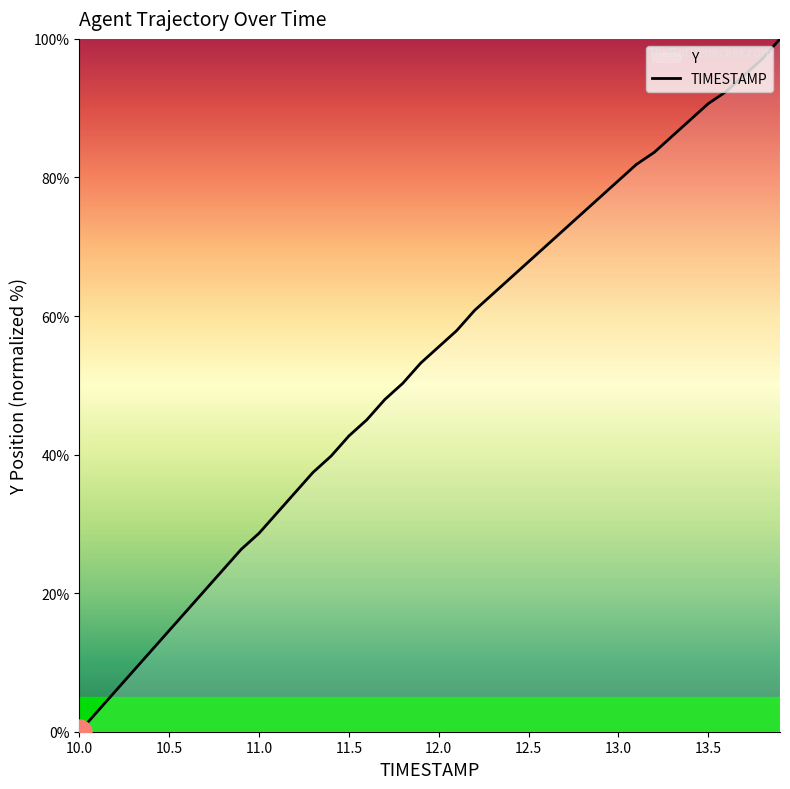

Is it true that the value at 10.0 is 0.0?

True